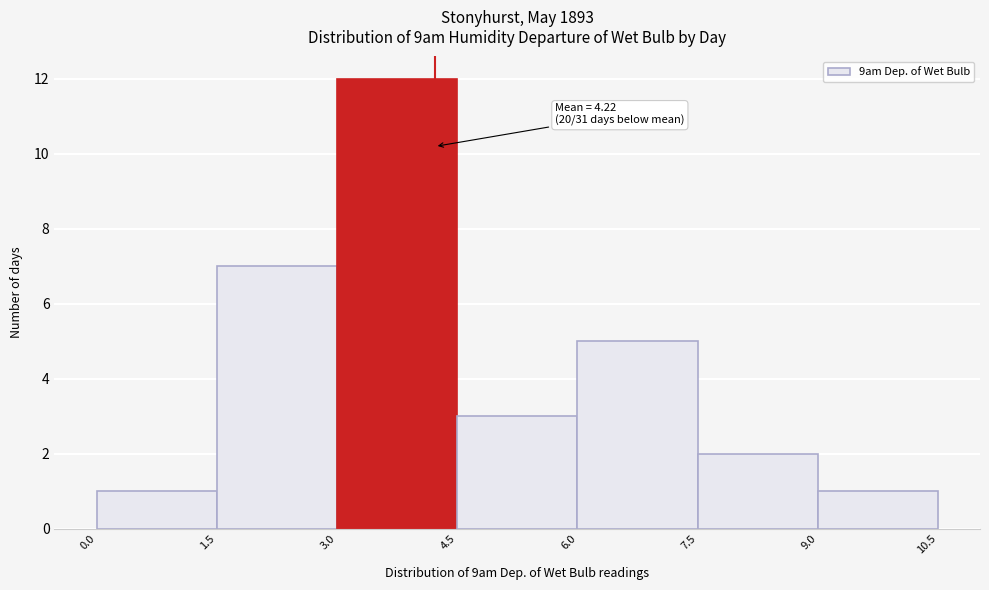

Which range on the x-axis has the tallest bar?

3.0 to 4.5